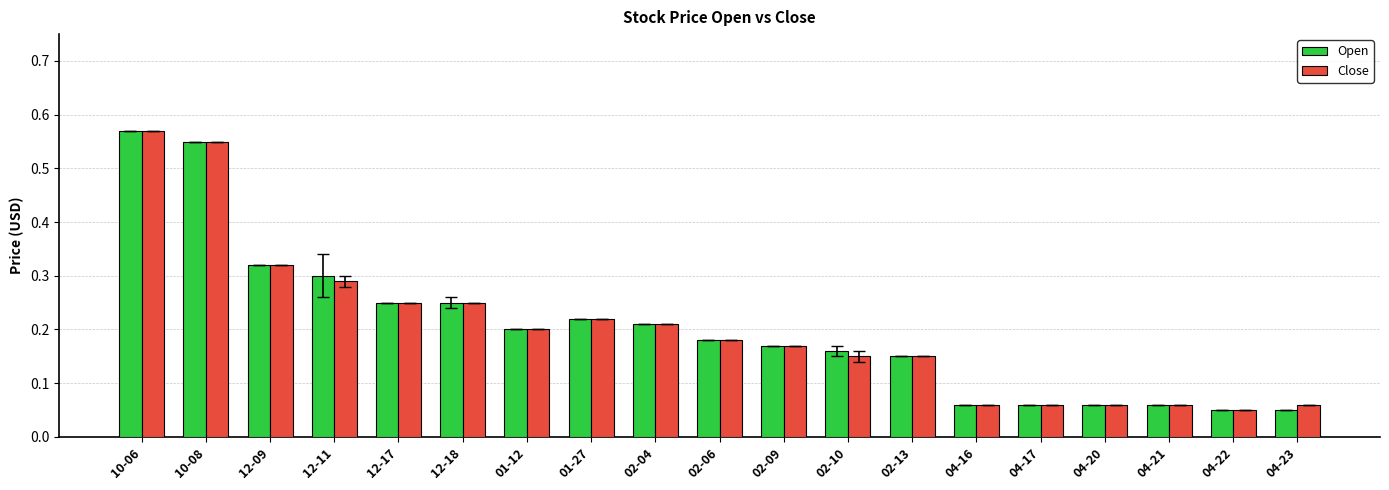

The Close series shows 0.2 at 02-06. True or false?

True